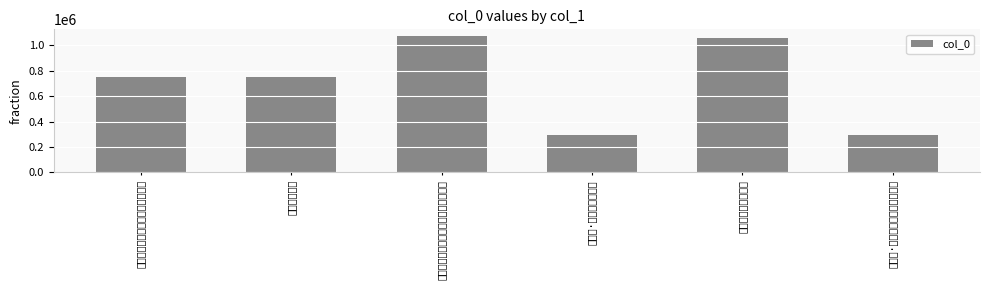

What is the label of the 1st bar from the left?

次韵和云门同介唐酒后过敦夫寓斋